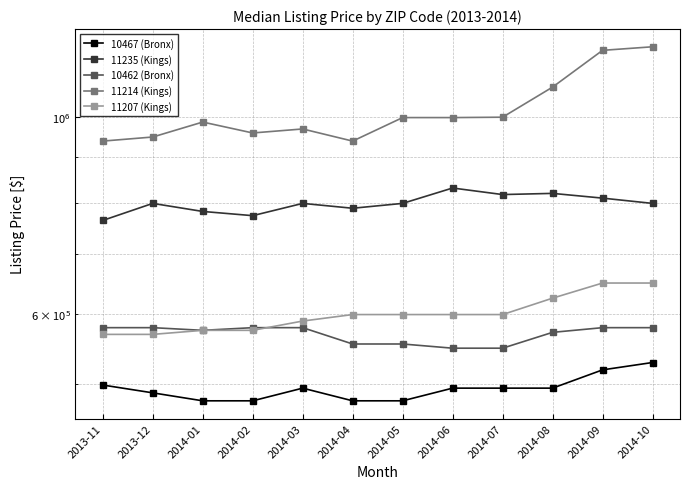

True or false: 11214 (Kings) and 11235 (Kings) cross at least once.

False